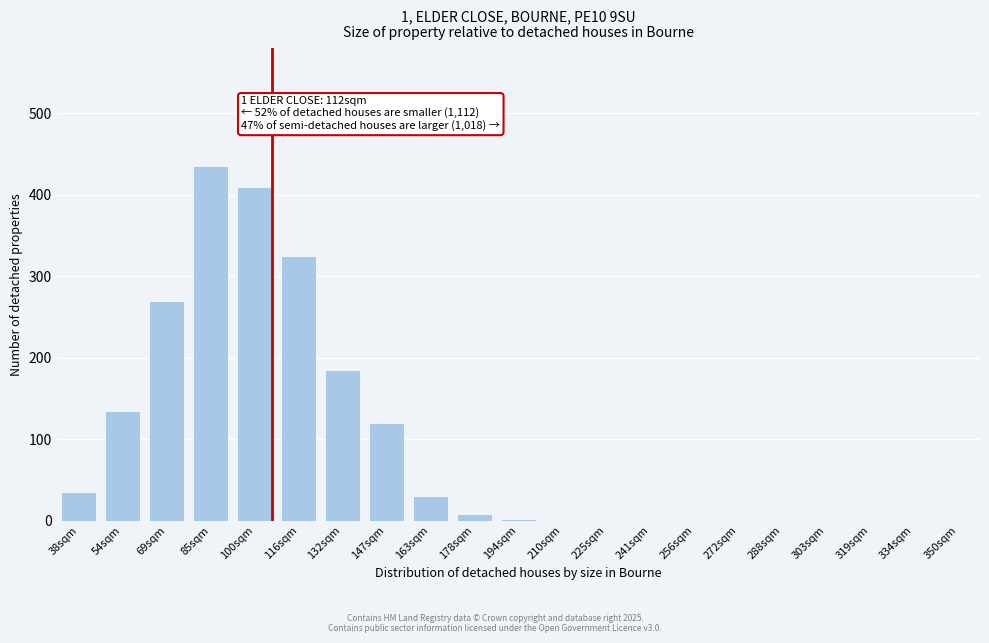

The chart shows a value of 410 at 100sqm. True or false?

True